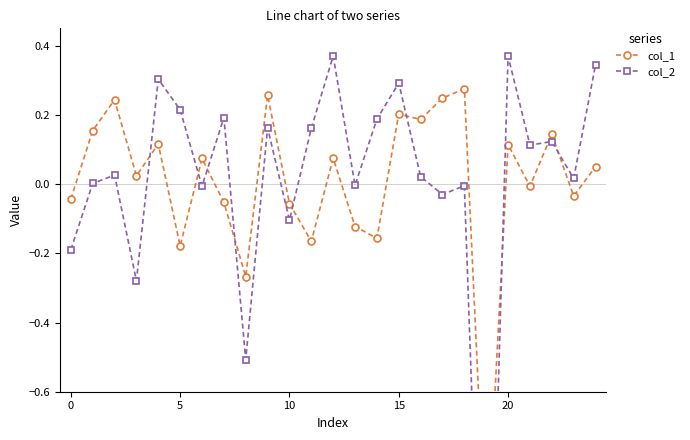

How many data points does each series have?

25